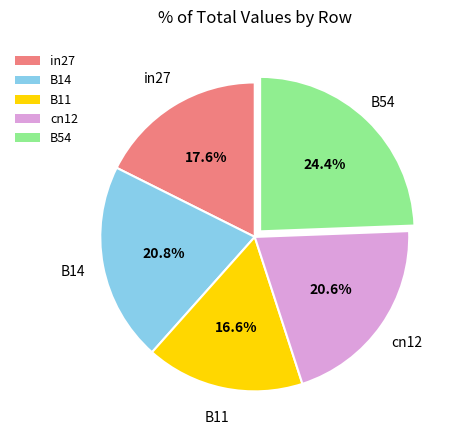

How much of the chart is everything except B54?

75.6%